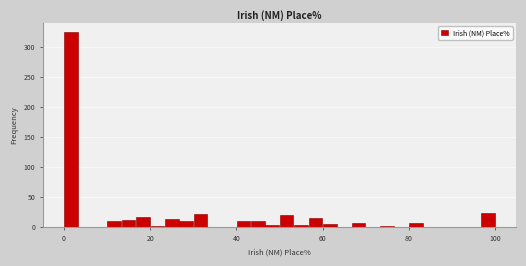

Read against the x-axis, roughly where is the centre of the tallest bar?

2